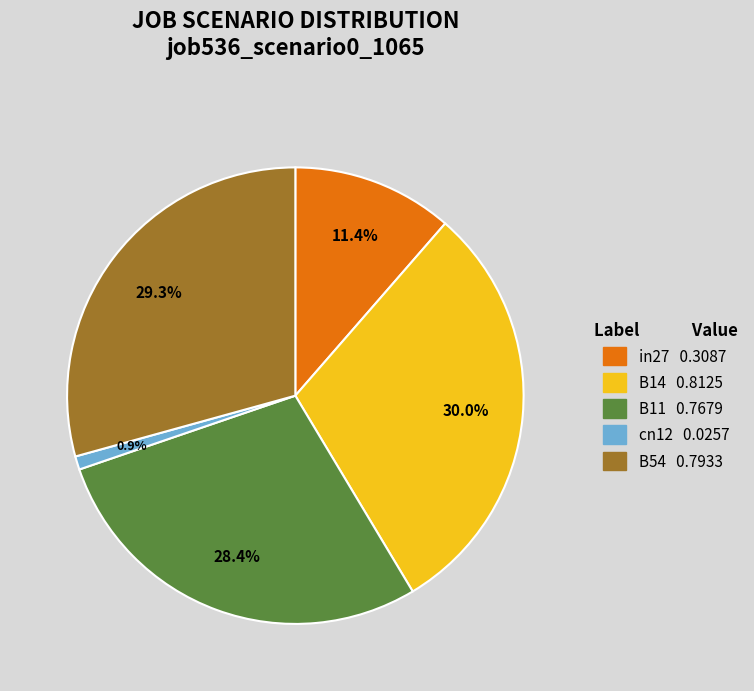

Count the number of slices in the pie.

5